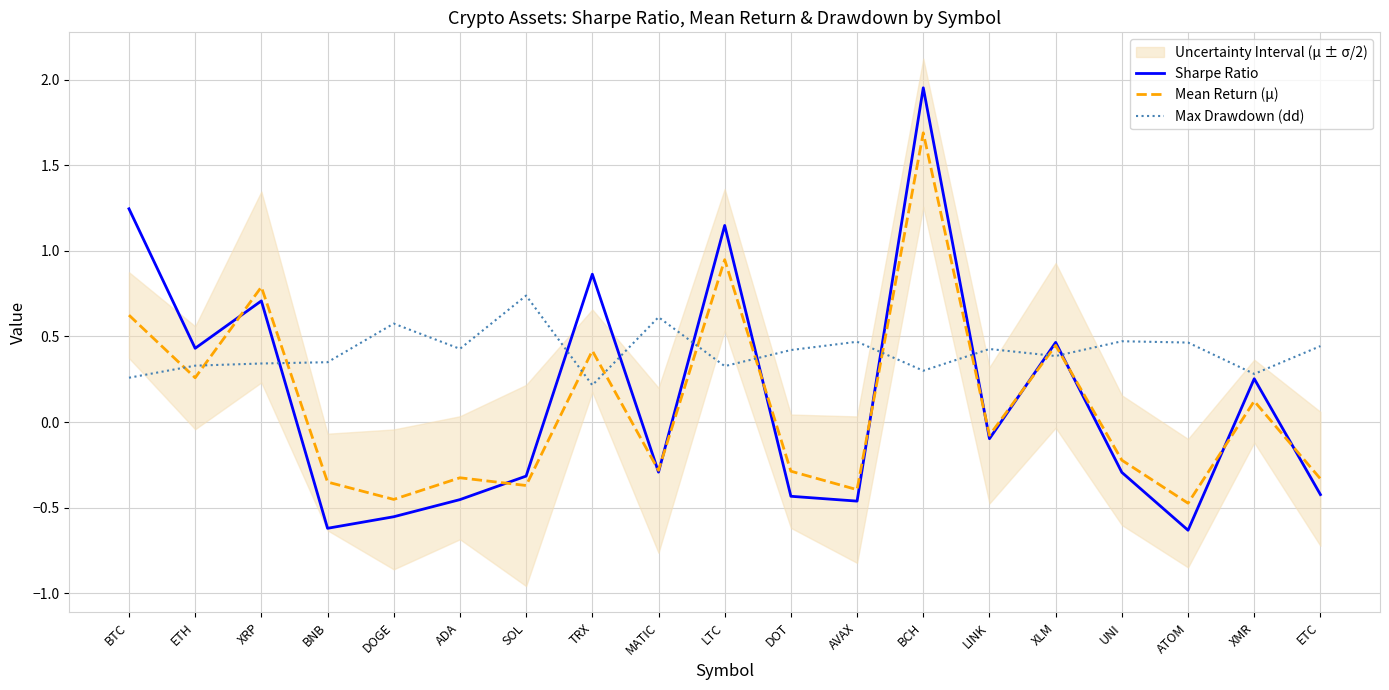

How many times do Max Drawdown (dd) and Sharpe Ratio cross each other?

9